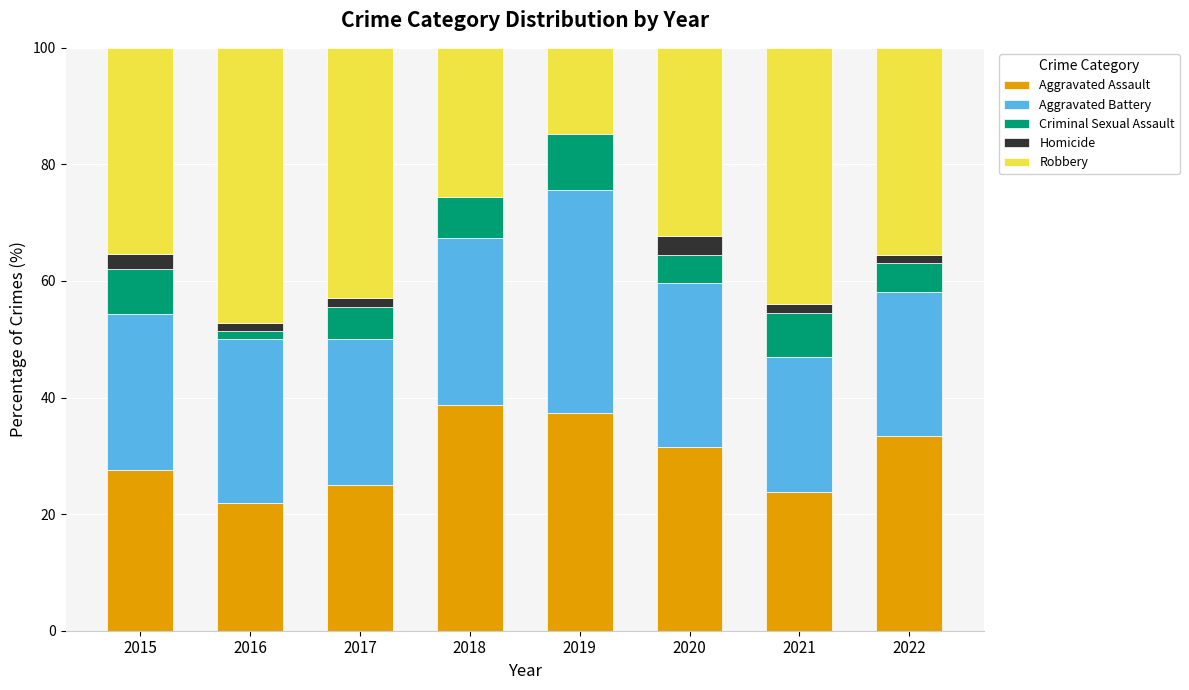

What is the maximum value for Aggravated Assault?

38.8